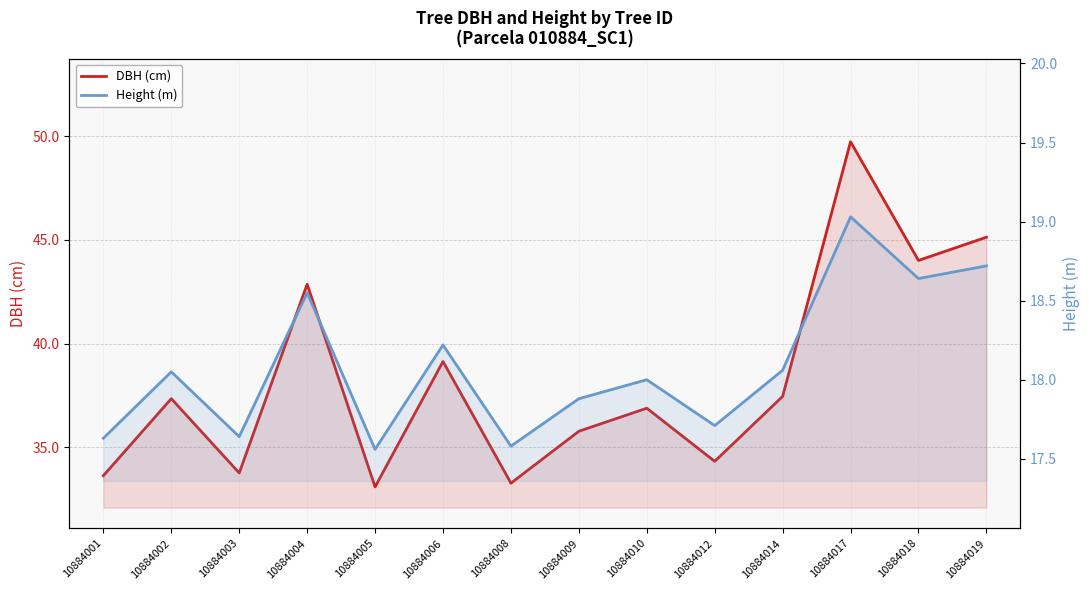

What is the average value of the Height (m) series?

18.1